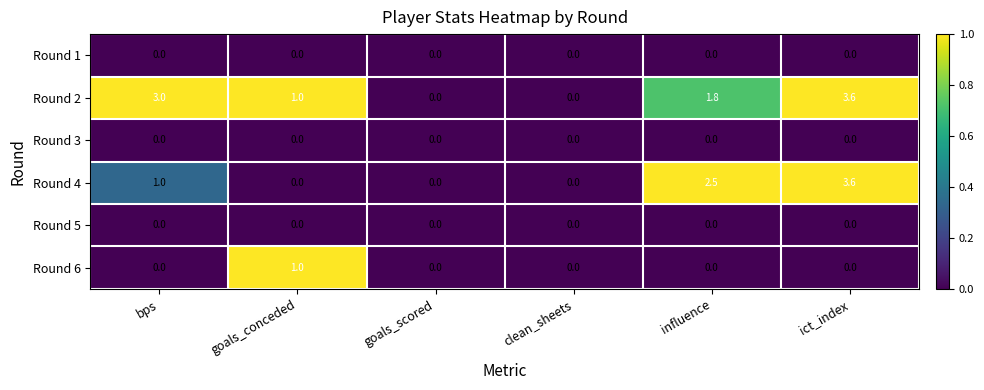

What is the spread (max minus min) of values at influence?

2.5